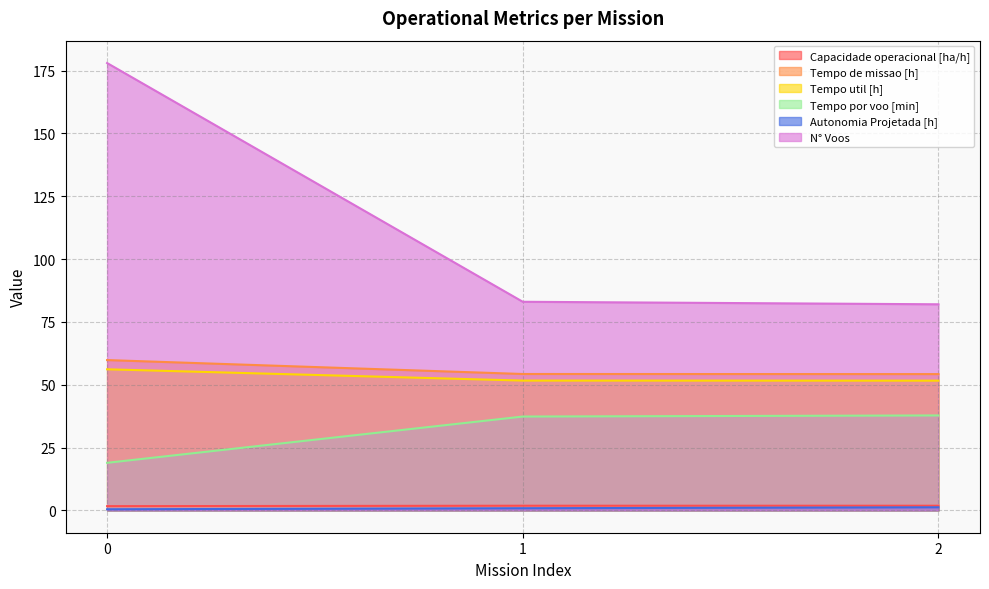

Reading left to right, what are all the values shown in this chart?

Capacidade operacional [ha/h]: 1.7	1.8	1.8
Tempo de missao [h]: 59.8	54.3	54.2
Tempo util [h]: 56.1	51.6	51.6
Tempo por voo [min]: 18.9	37.3	37.8
Autonomia Projetada [h]: 0.4	0.8	1.2
N° Voos: 178.0	83.0	82.0